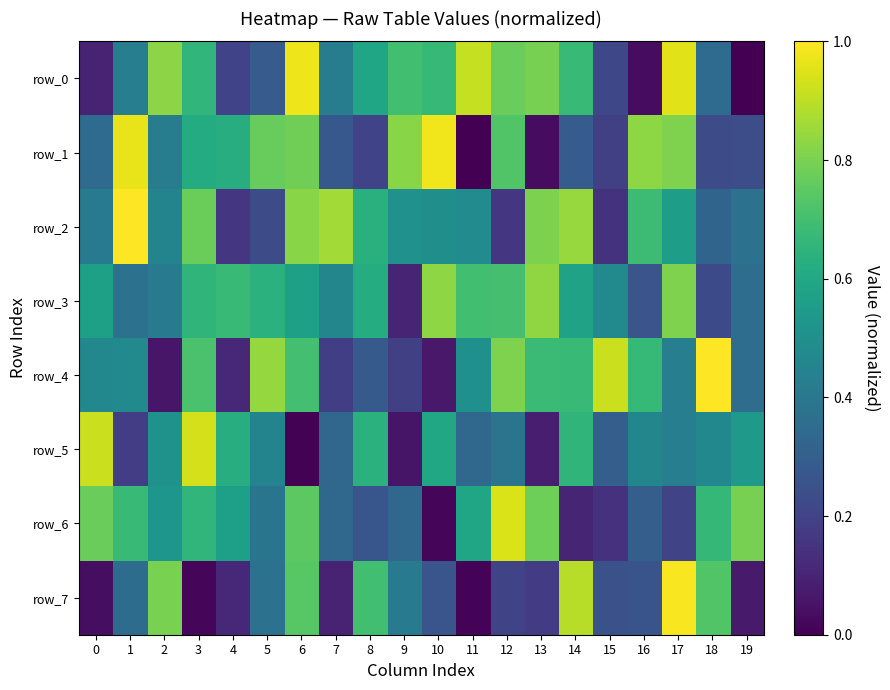

Between 18 and 14, which is larger?

14